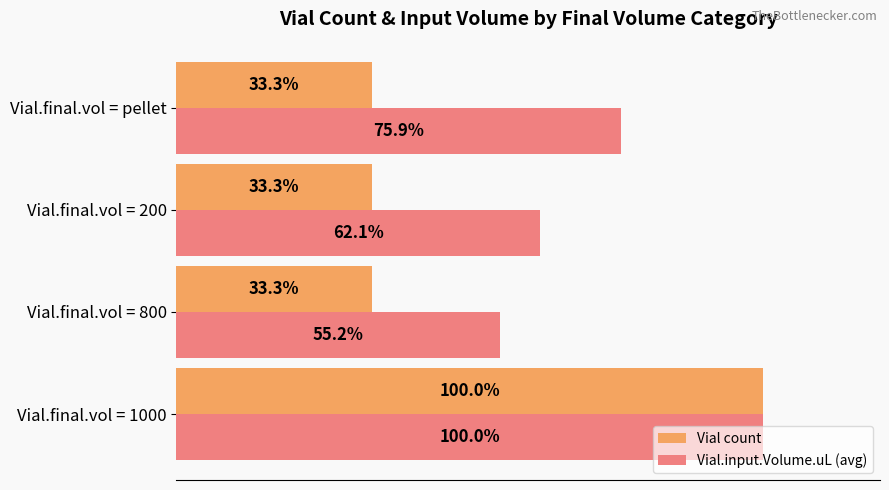

Where is Vial.input.Volume.uL (avg) nearest to the value 77?

Vial.final.vol = pellet